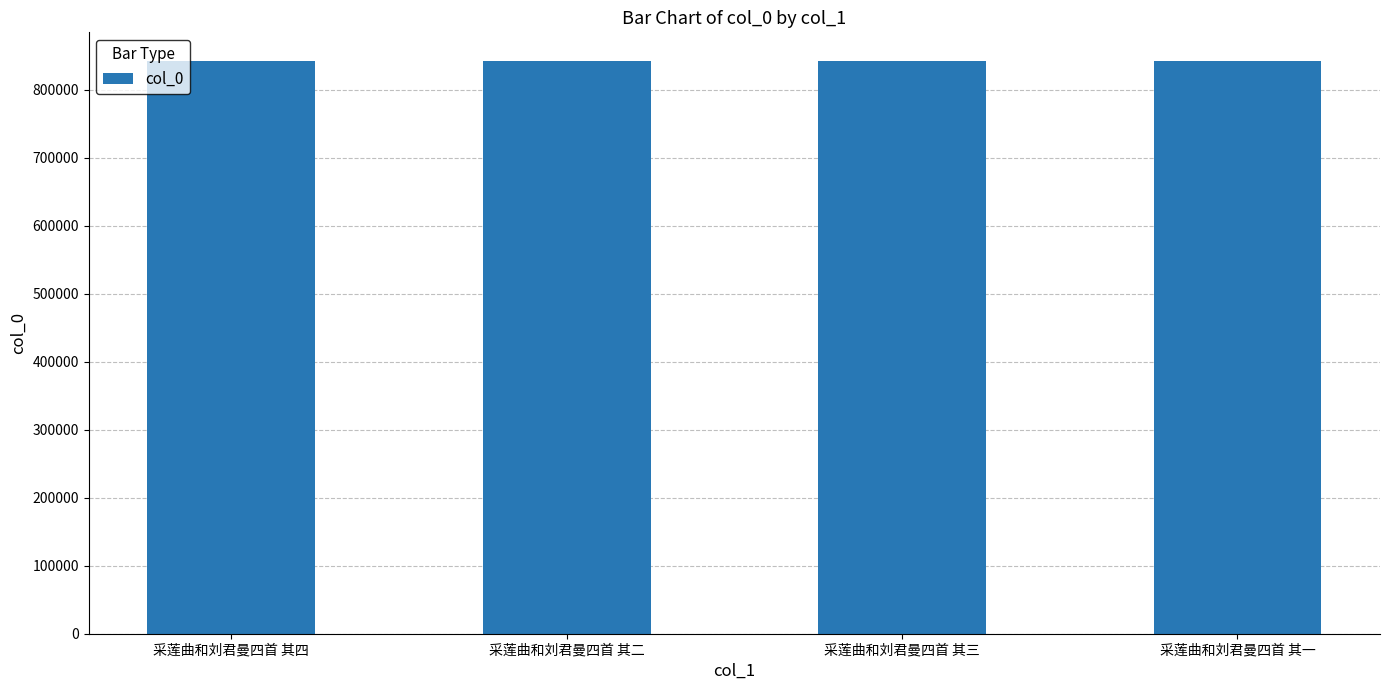

Read the value at 采莲曲和刘君曼四首 其一.

842423